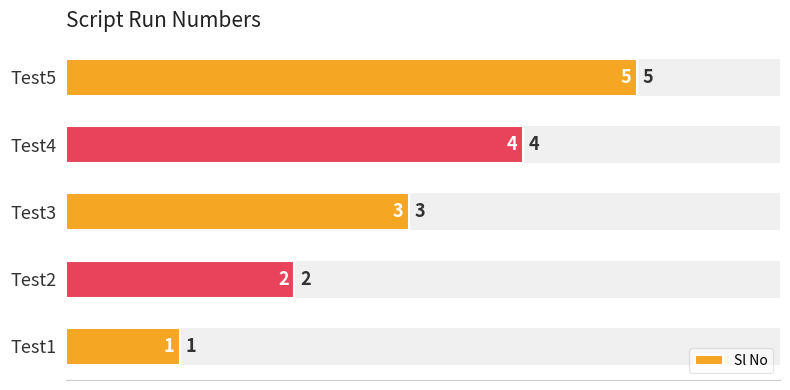

How many values are below 3?

2